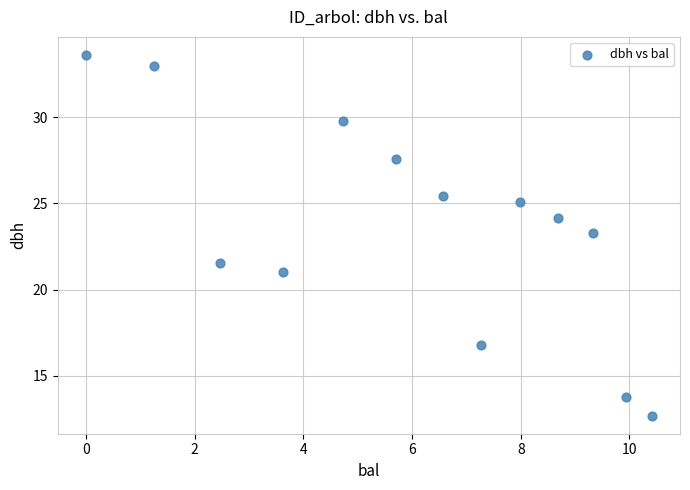

What is the range of Y values (max minus min)?

20.9